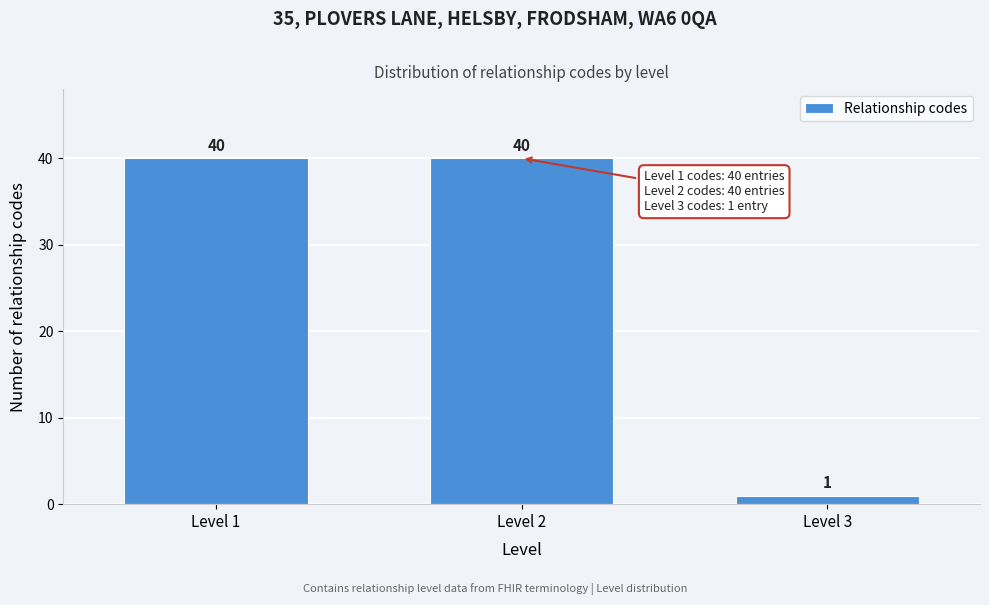

Reading left to right, extract all data points from this chart.

Level 1=40	Level 2=40	Level 3=1